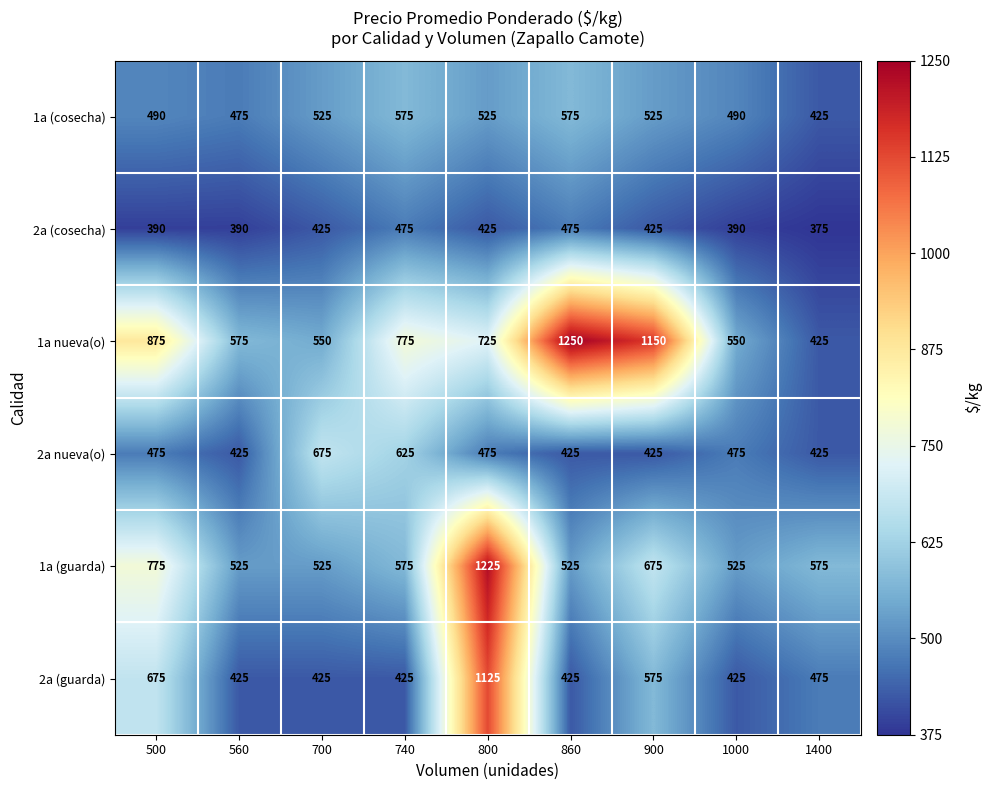

What is the greatest value displayed?

1250